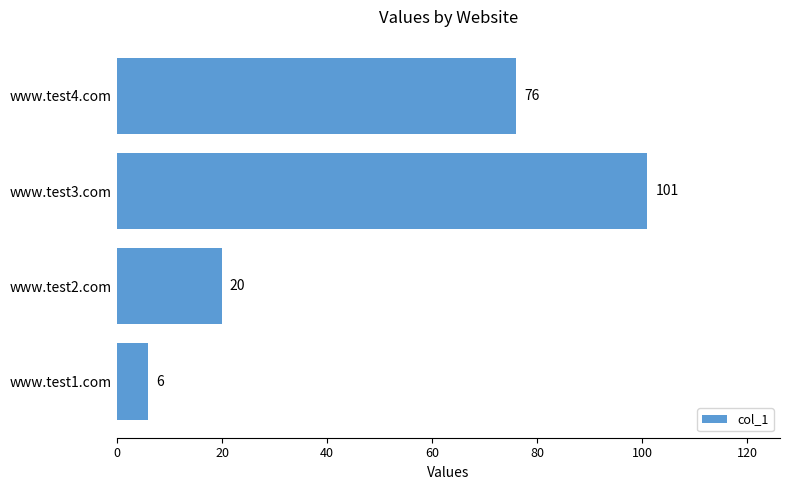

What is the change in value from www.test3.com to www.test4.com?

-25